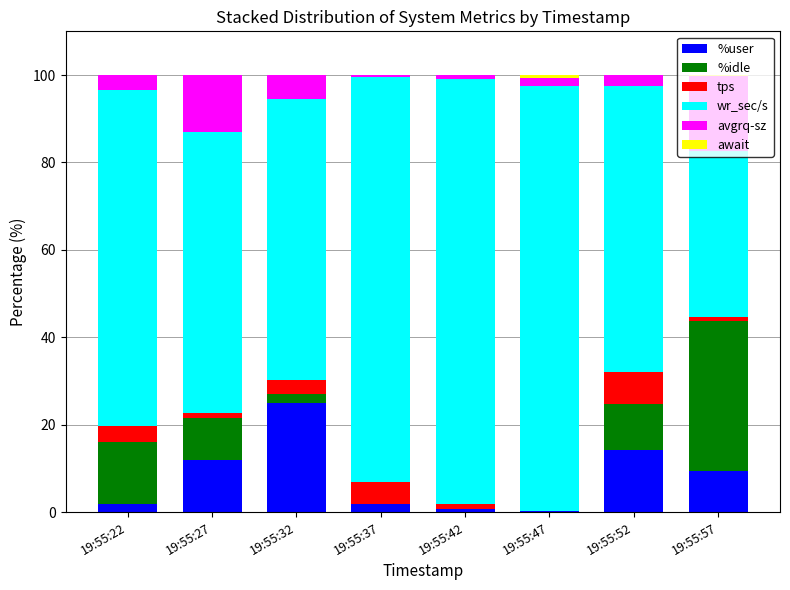

What is the sum of all %user values?

64.9